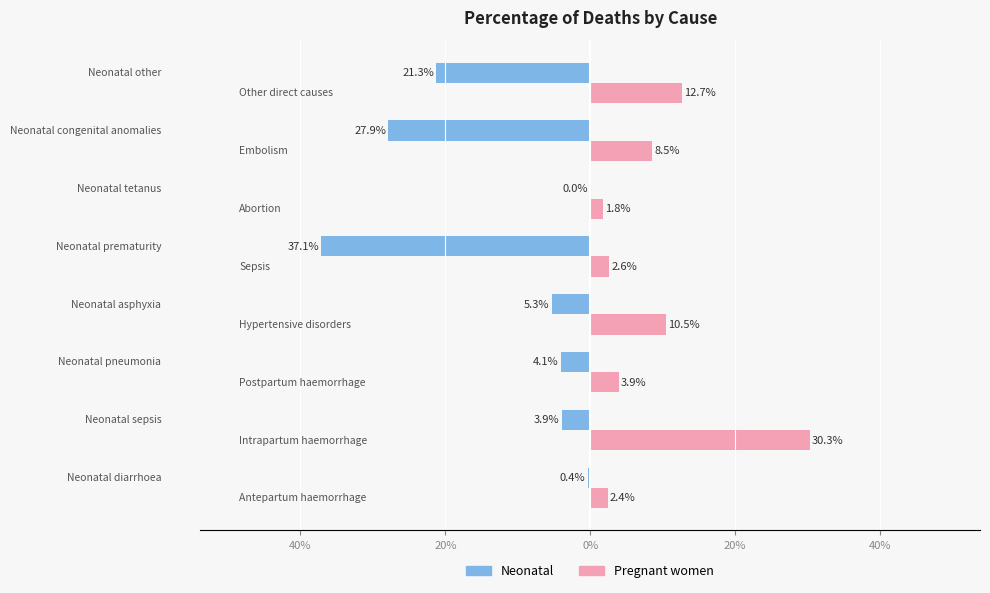

At how many categories does at least one series exceed 17?

1